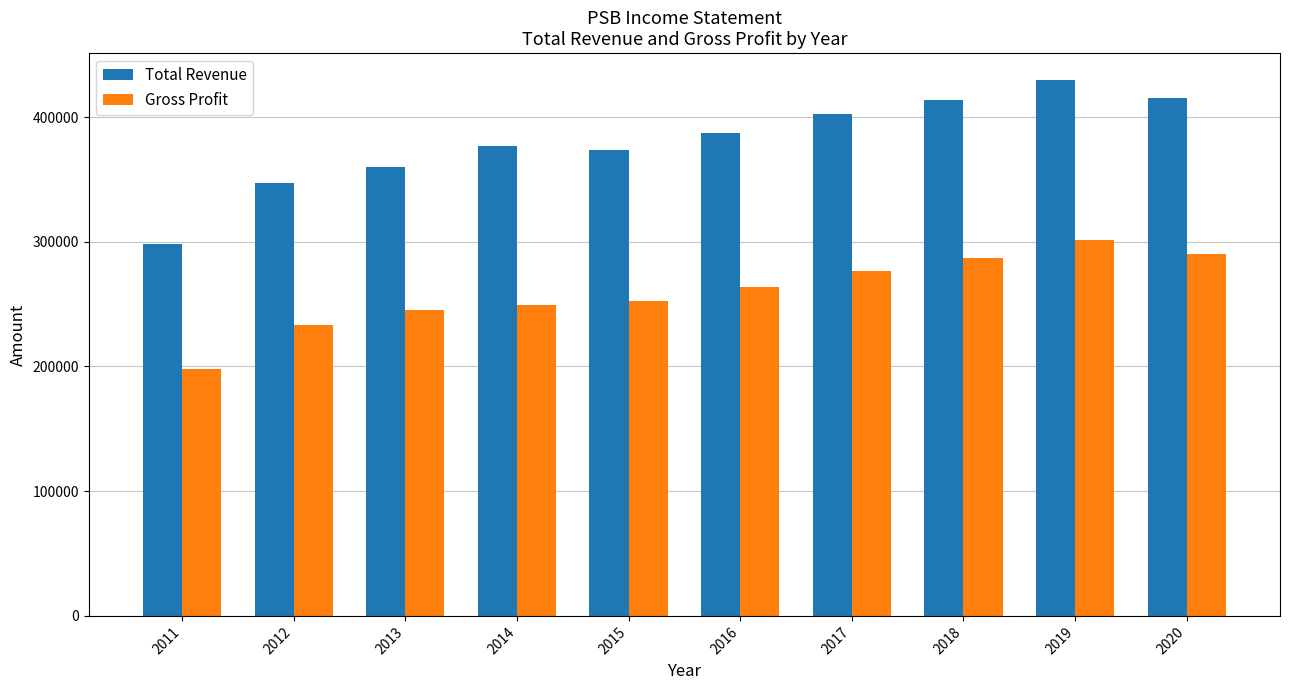

What are all the series names shown in the legend?

Total Revenue, Gross Profit